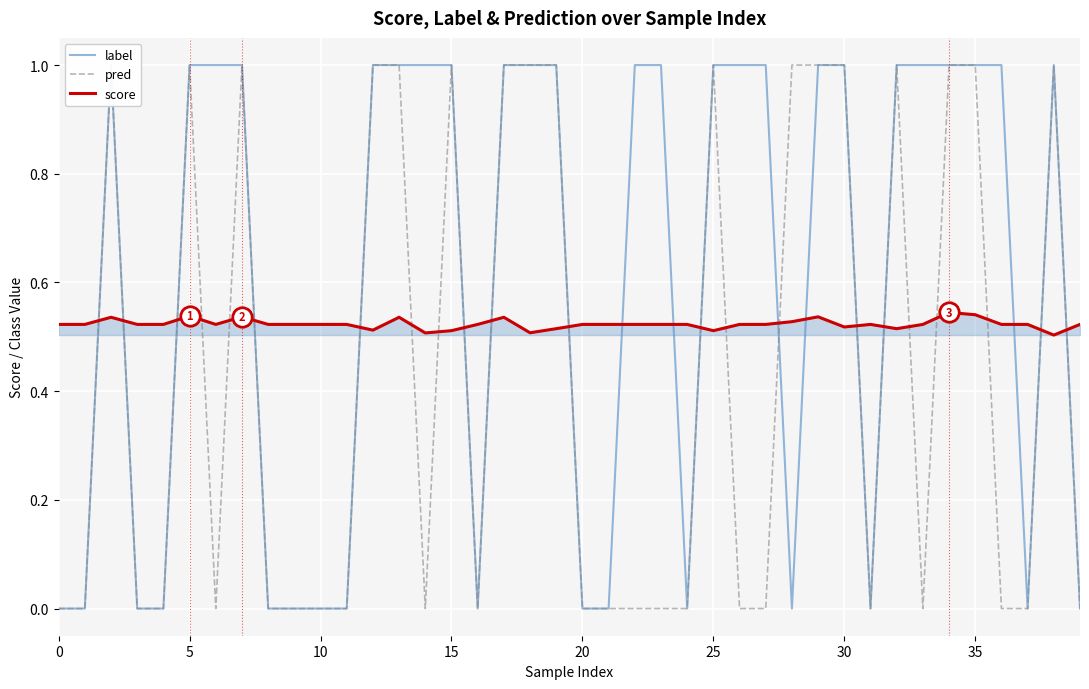

True or false: label has a value of 0.6 at 19.

False